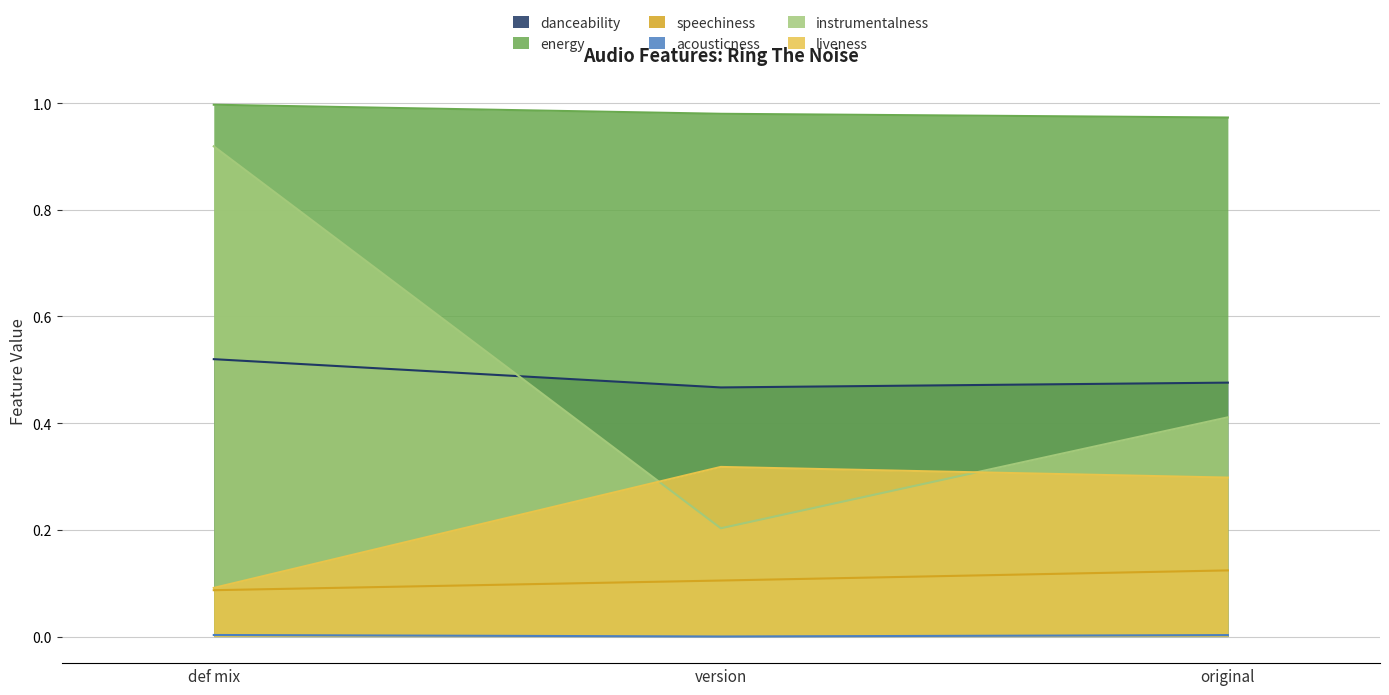

Which series has the largest total across all categories?

energy